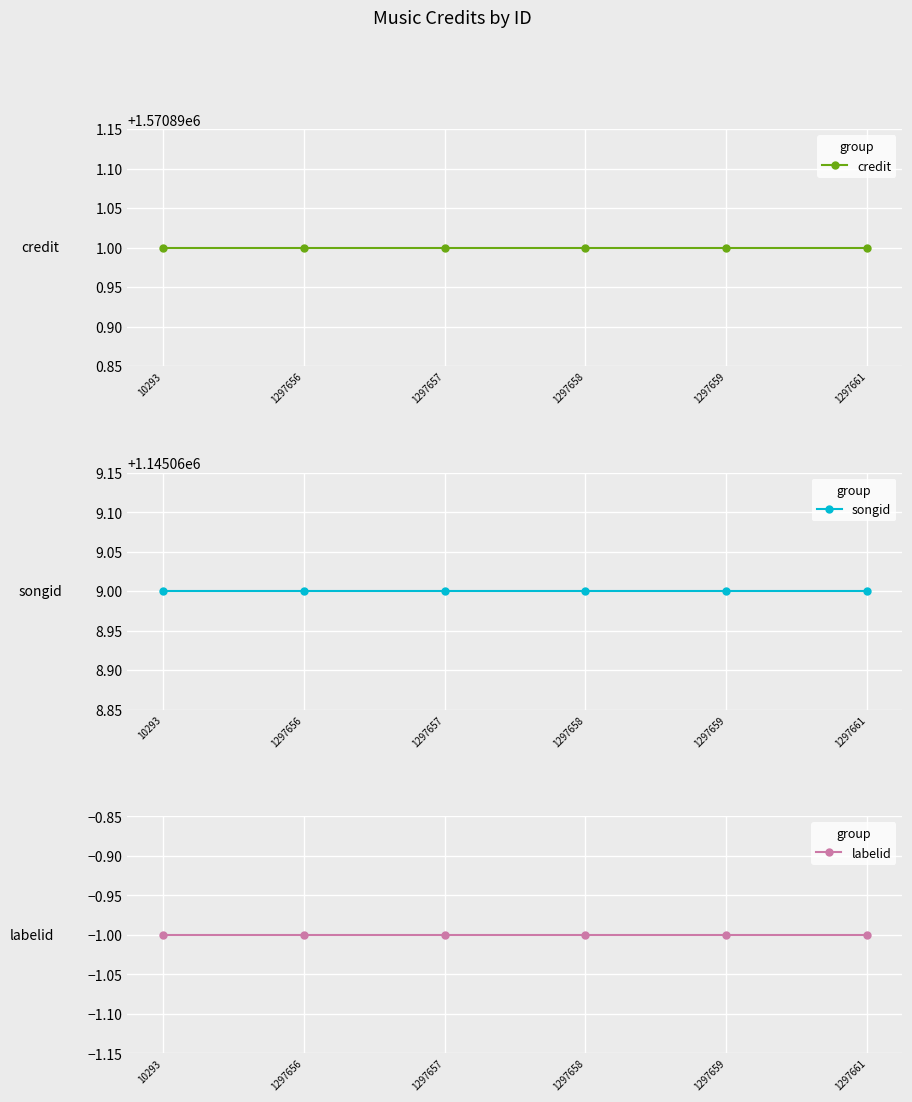

What is the sum of the songid values at 10293 and 1297661?

2290138